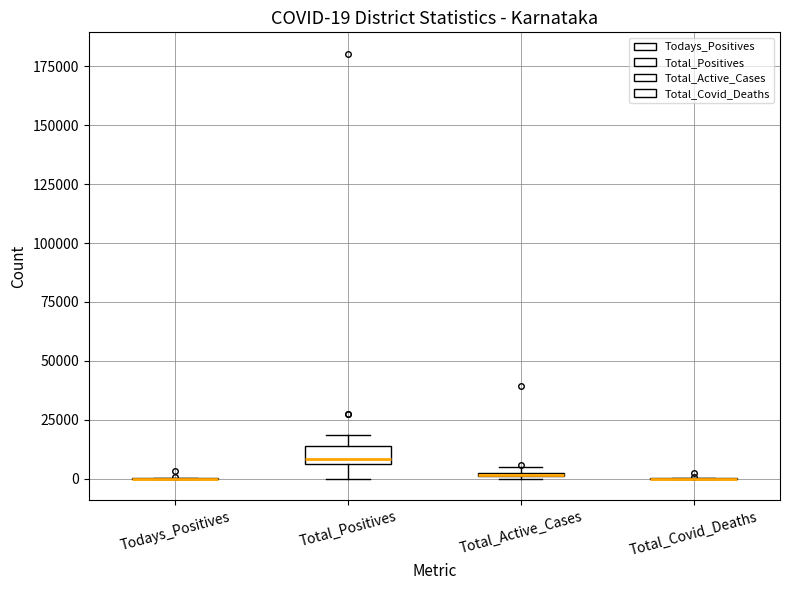

Which box is the tallest, from its lower edge to its upper edge?

Total_Positives